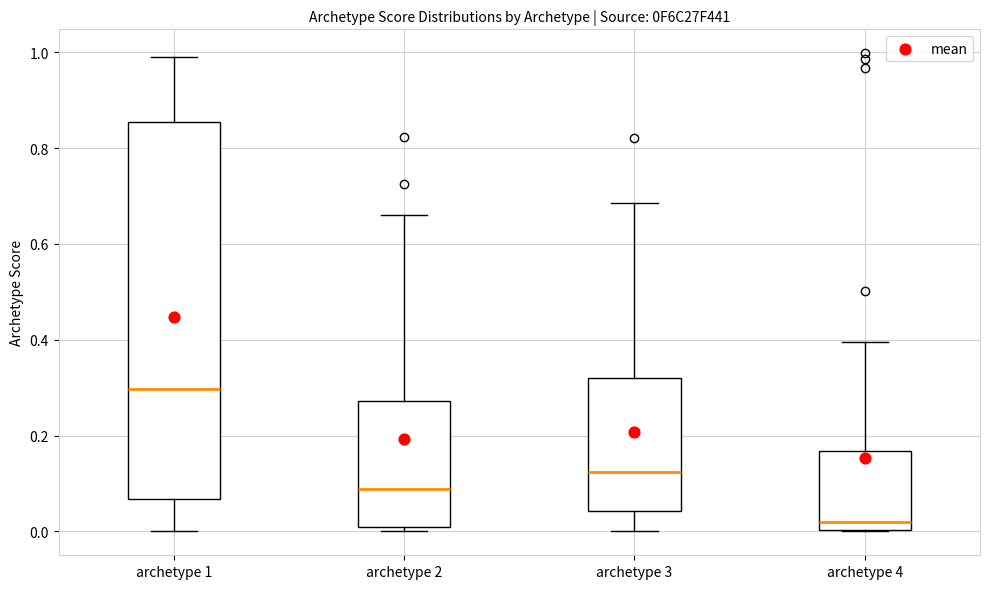

Reading left to right, transcribe this box plot: for each box, give where its median line is, the range the box spans, and where its two whiskers end, as read against the y-axis. The values are not printed on the chart, so give them approximately, as read against the axis.

archetype 1: median 0.30, box 0.06 to 0.86, whiskers 0.00 to 1.00
archetype 2: median 0.08, box 0.00 to 0.28, whiskers 0.00 (just below the box's lower edge) to 0.66
archetype 3: median 0.12, box 0.04 to 0.32, whiskers 0.00 to 0.68
archetype 4: median 0.02, box 0.00 to 0.16, whiskers 0.00 to 0.40